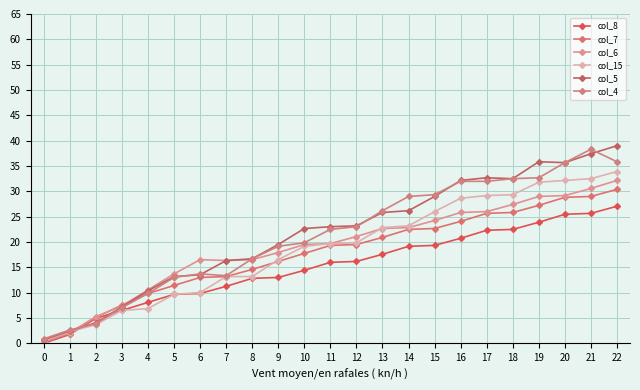

How many interior local peaks does the col_5 series have?

2